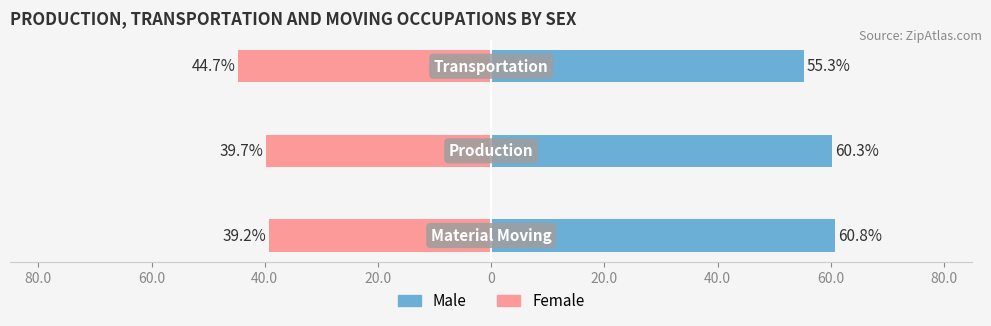

The value of Female at 40.0 is -44.7. True or false?

True